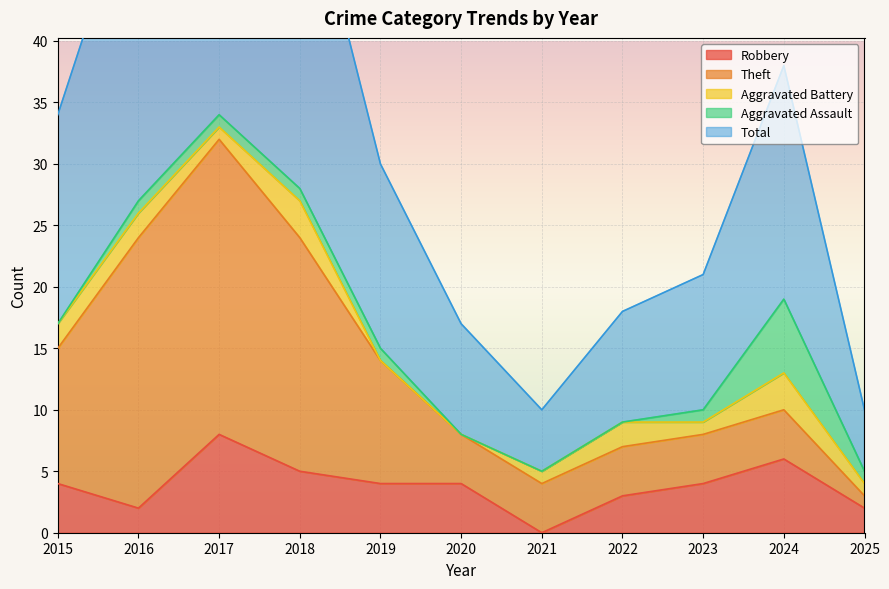

True or false: Aggravated Assault and Robbery intersect in this chart.

False